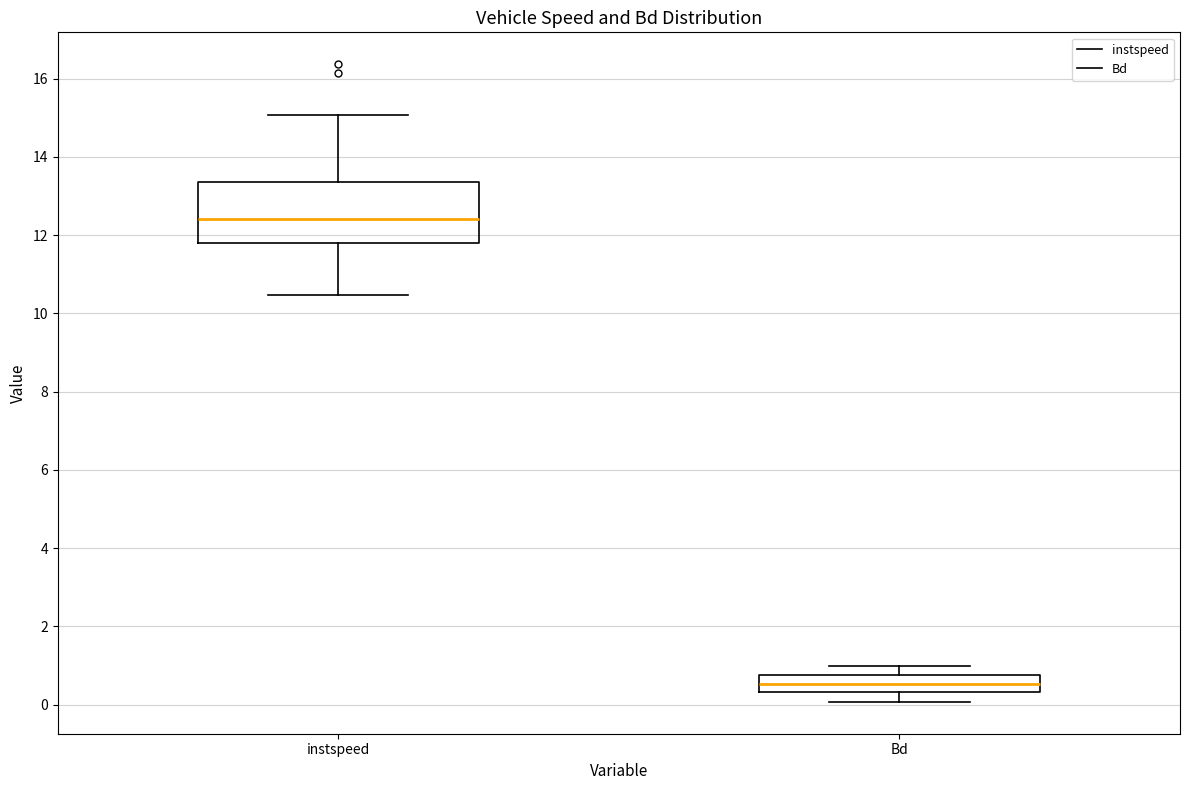

Reading left to right, read every box against the y-axis: the position of its median line, the range the box covers, and the ends of its whiskers. The values are not printed on the chart, so give them approximately, as read against the axis.

instspeed: median 12.4, box 11.8 to 13.4, whiskers 10.4 to 15.0
Bd: median 0.6, box 0.4 to 0.8, whiskers 0.0 to 1.0